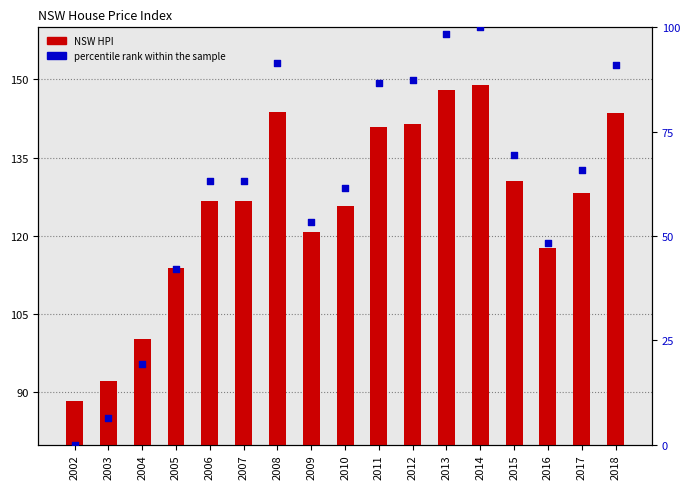

Which series contains the highest Y value?

NSW HPI